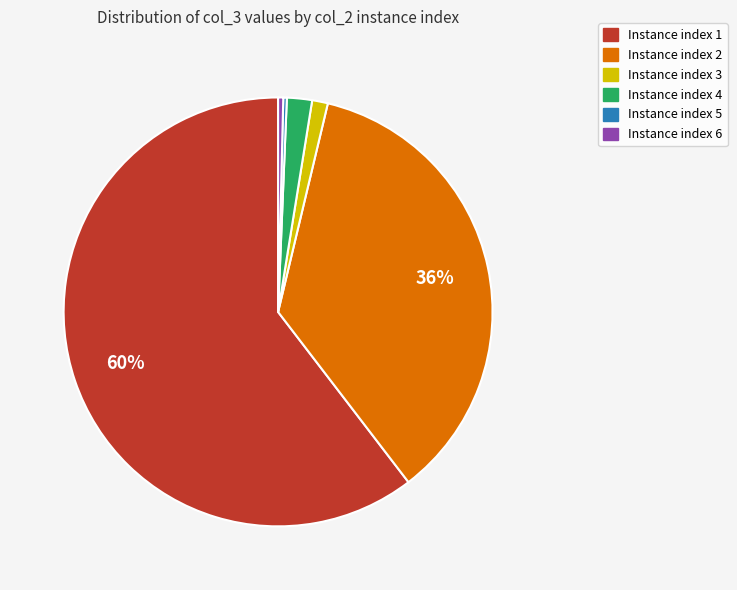

To the nearest percent, what is the average slice percentage?

17%